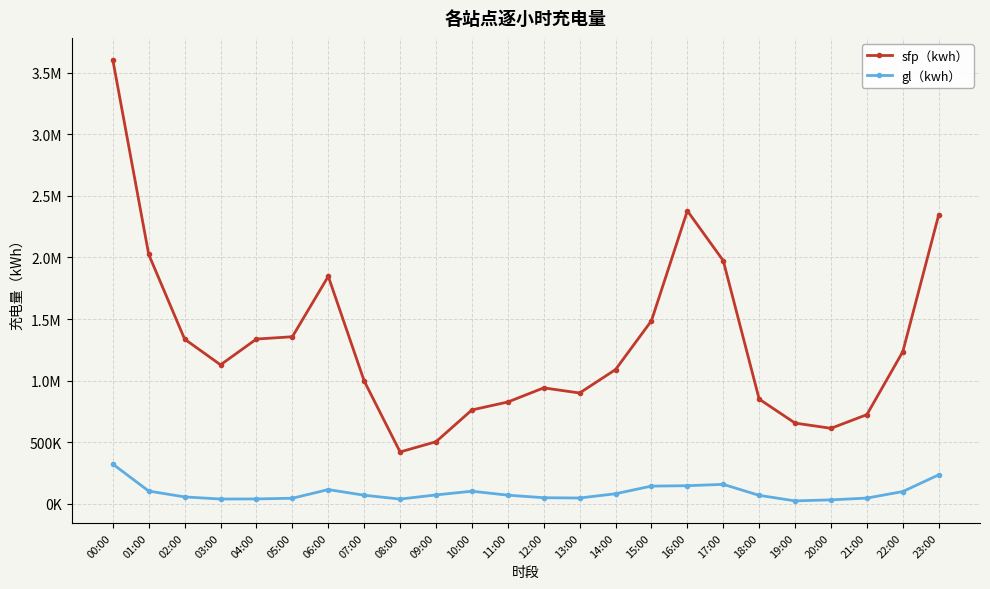

What position from the left is 21:00?

22